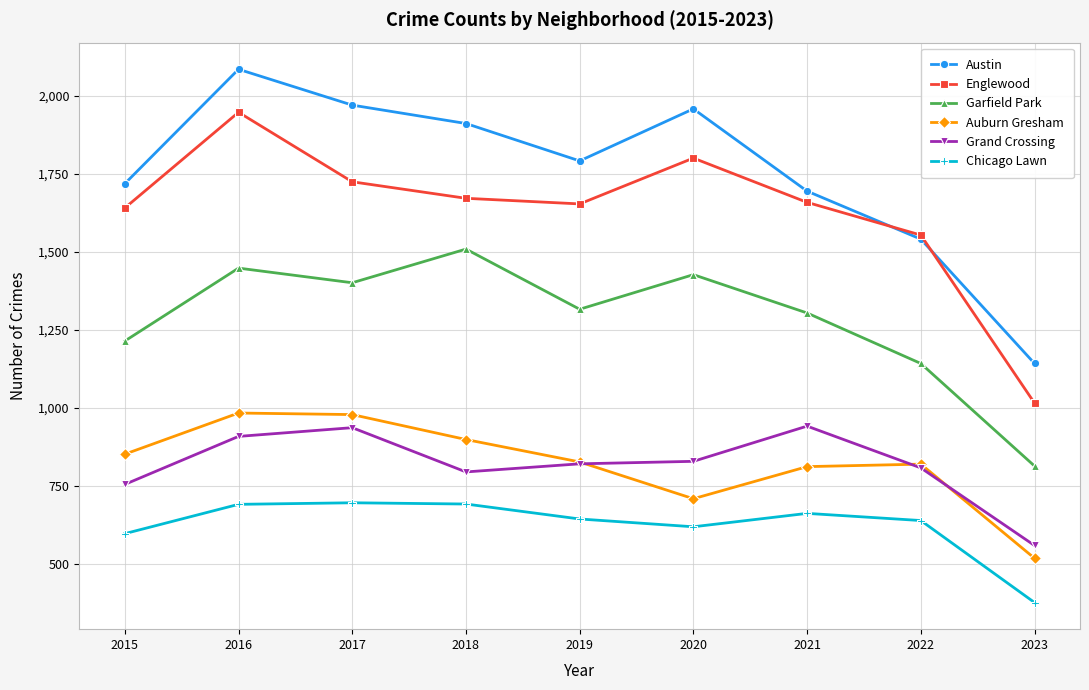

Which series changed the most between 2018 and 2019?

Garfield Park